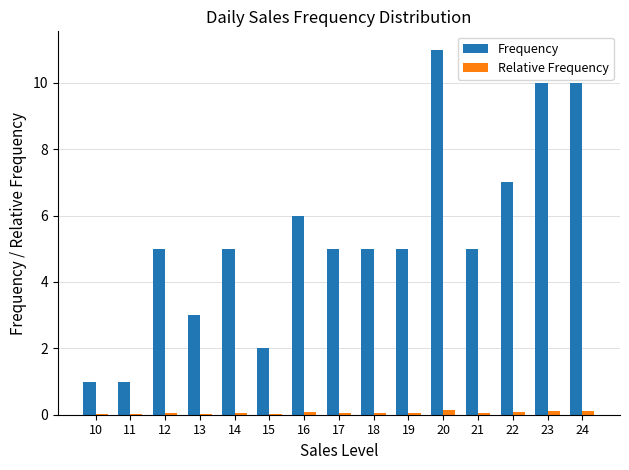

How many series are shown in this chart?

2